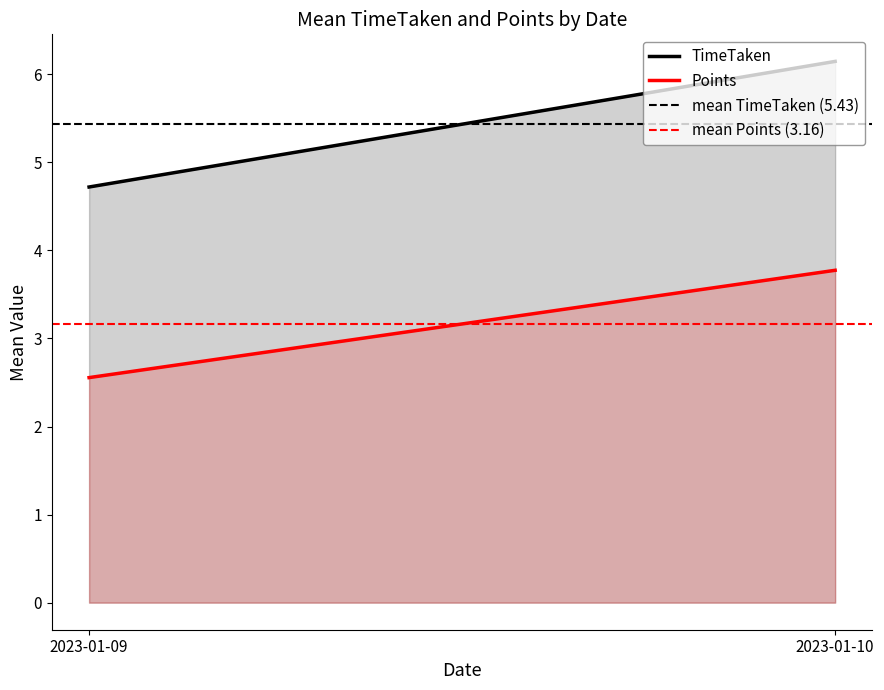

Reading left to right, what are all the values shown in this chart?

TimeTaken: 4.7	6.1
Points: 2.6	3.8
mean TimeTaken (5.43): 5.4	5.4
mean Points (3.16): 3.2	3.2